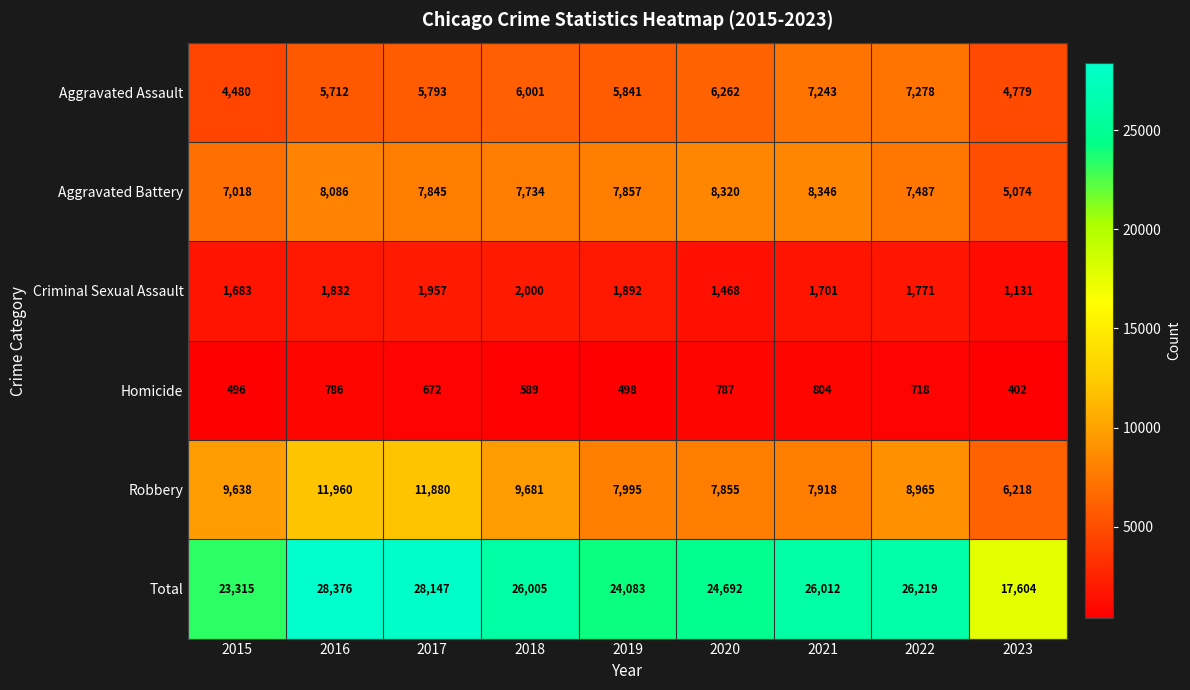

How many distinct data groups are displayed?

6